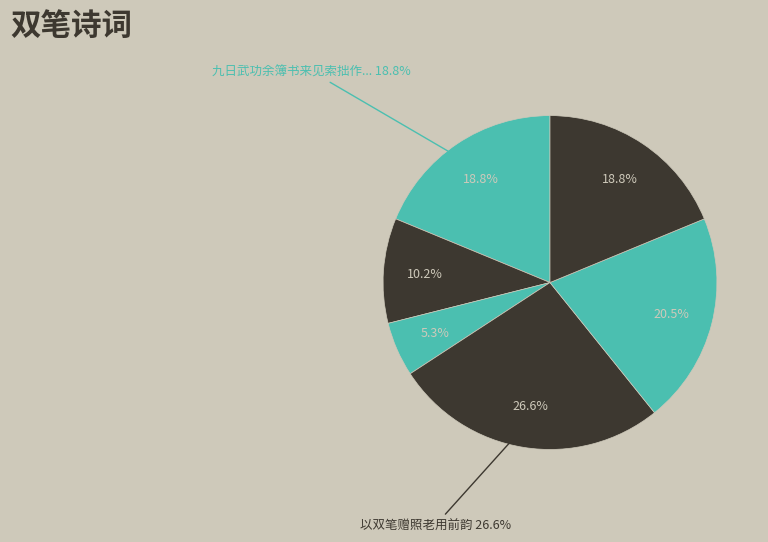

Is there a majority slice in this chart?

No